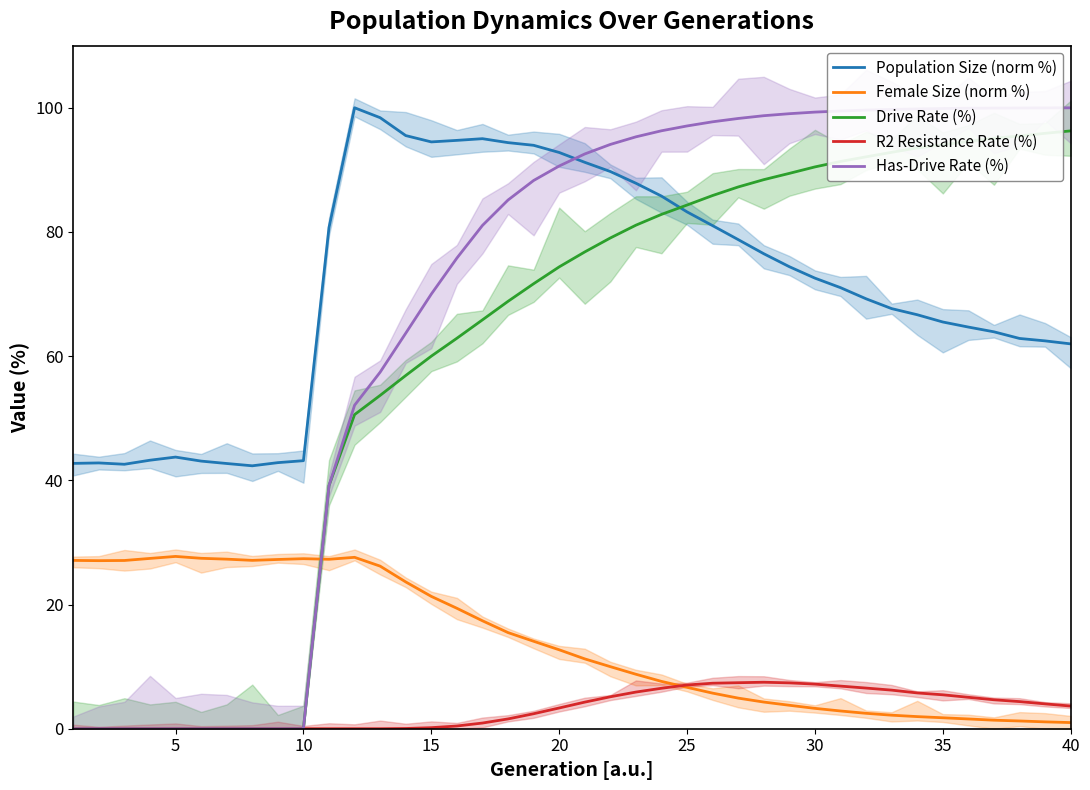

The value of Drive Rate (%) at 30 is 33.5. True or false?

False